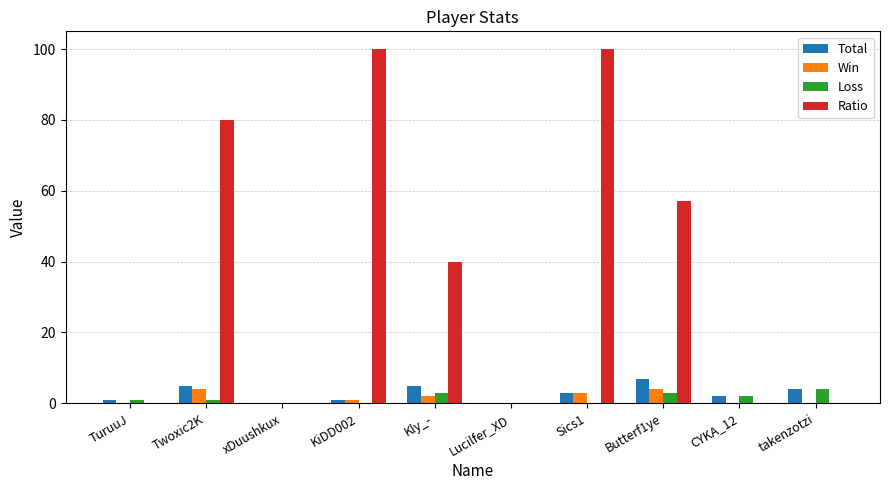

What is the difference between the Total values at Sics1 and Butterf1ye?

4